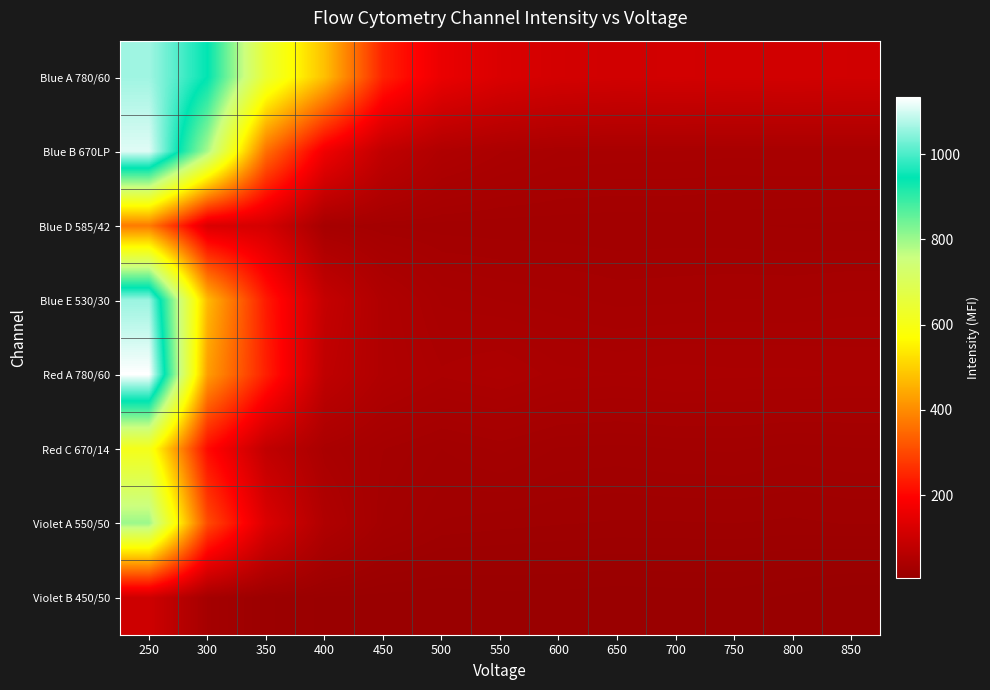

At how many categories does at least one series exceed 524?

3